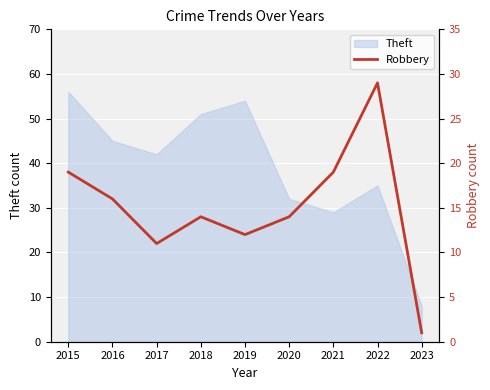

Is it true that Theft equals 51 at 2018?

True